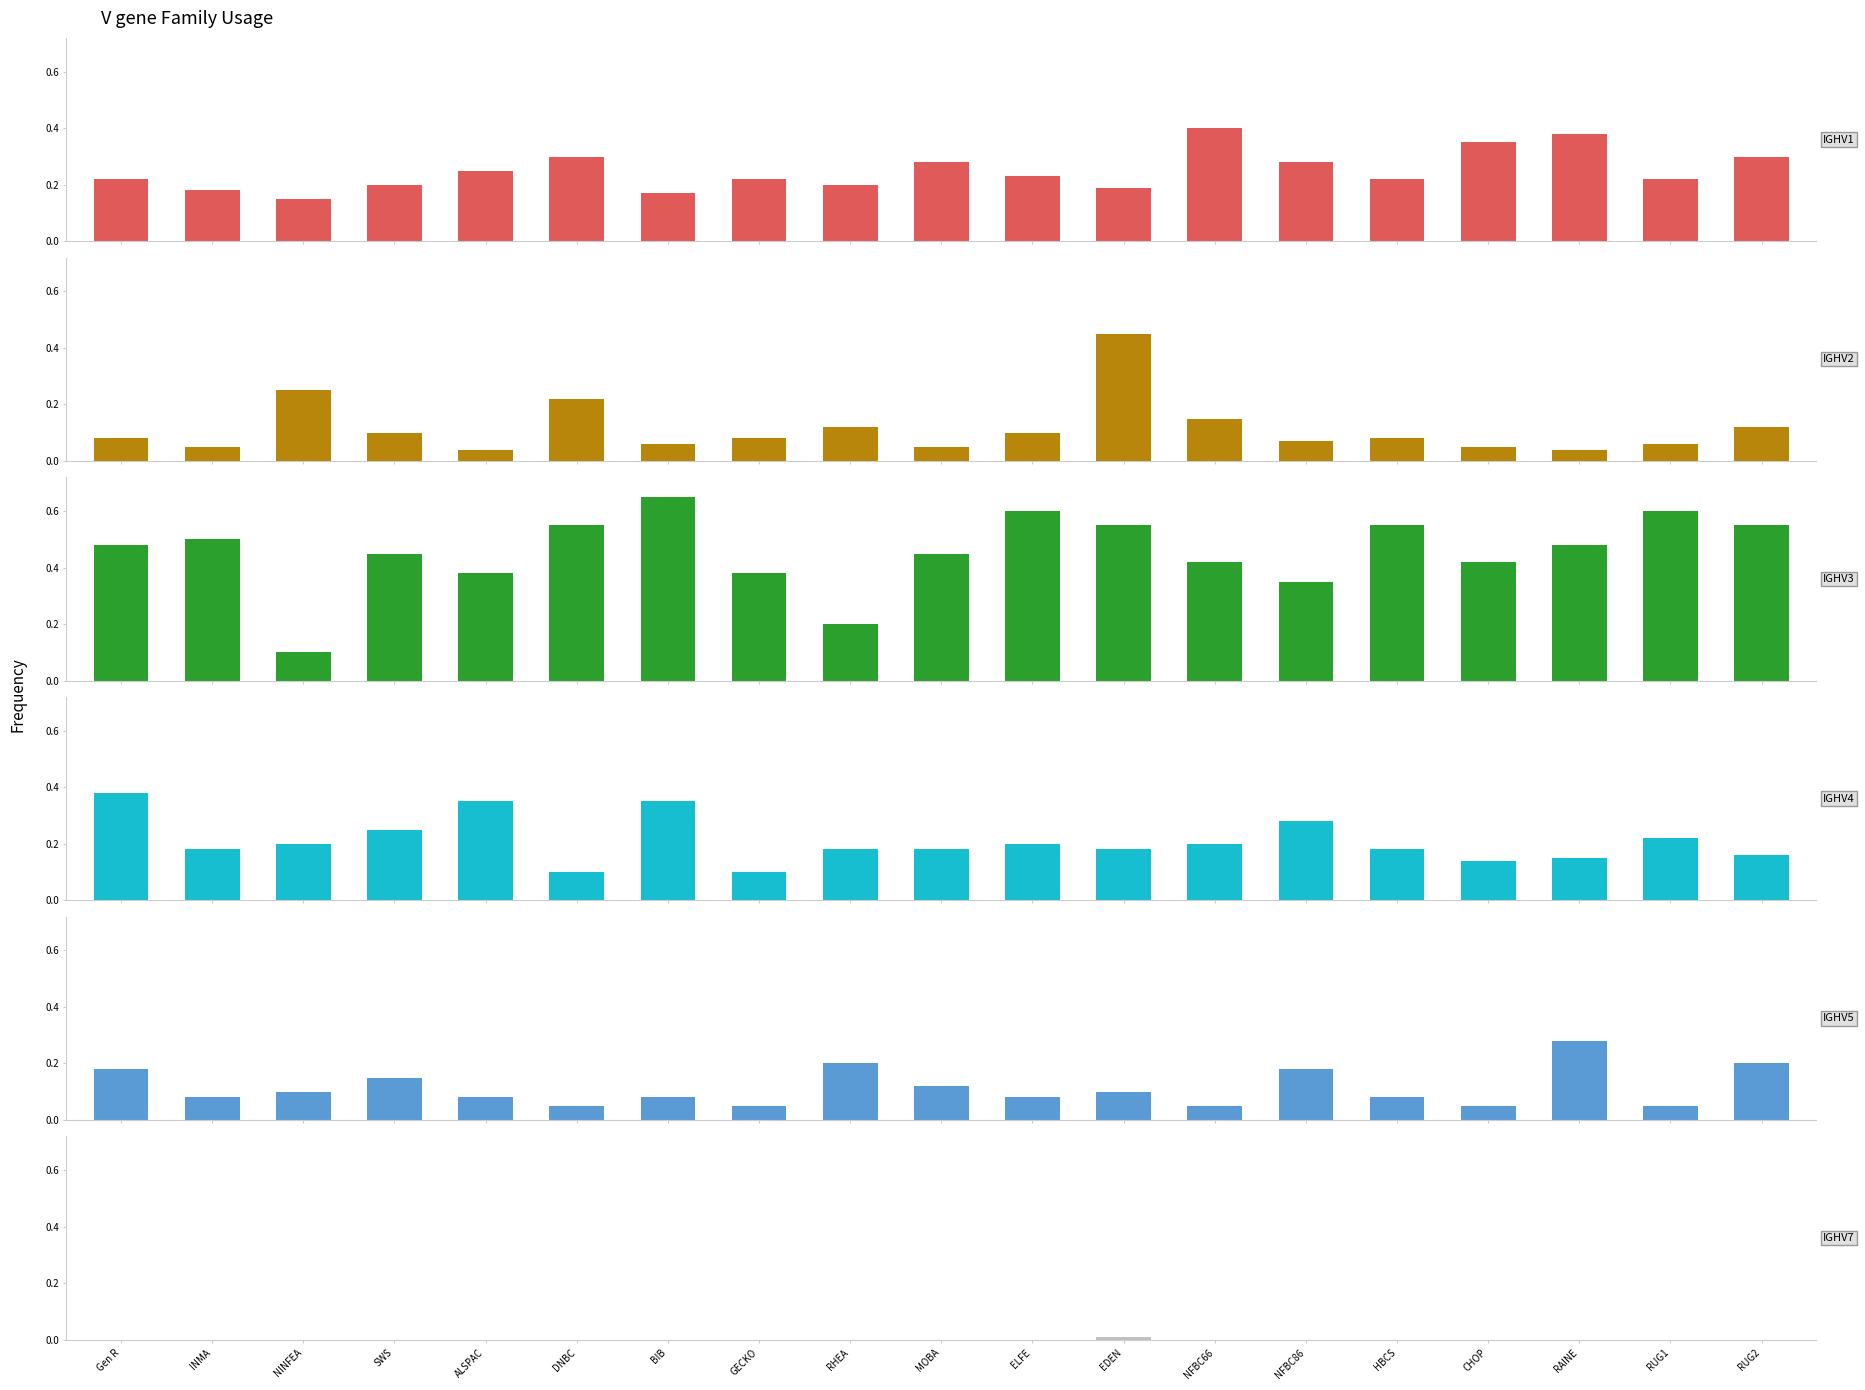

At how many categories does at least one series exceed 0?

19